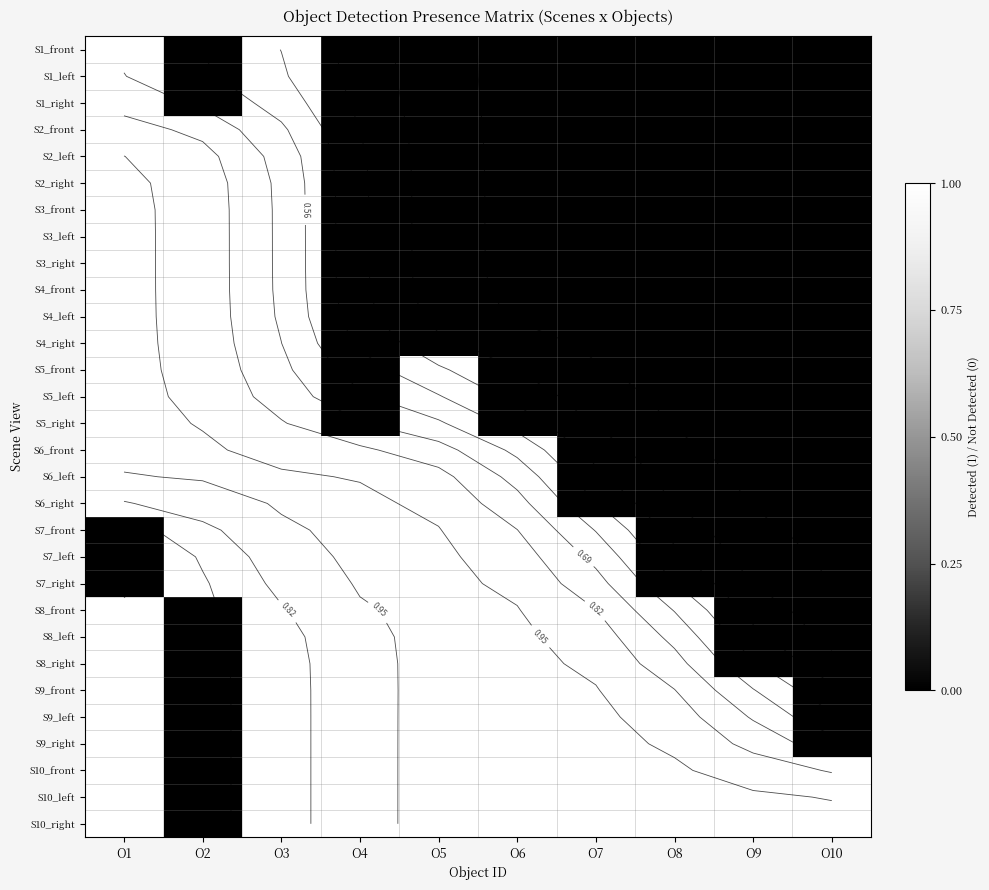

True or false: S3_left has a value of 1 at O2.

True